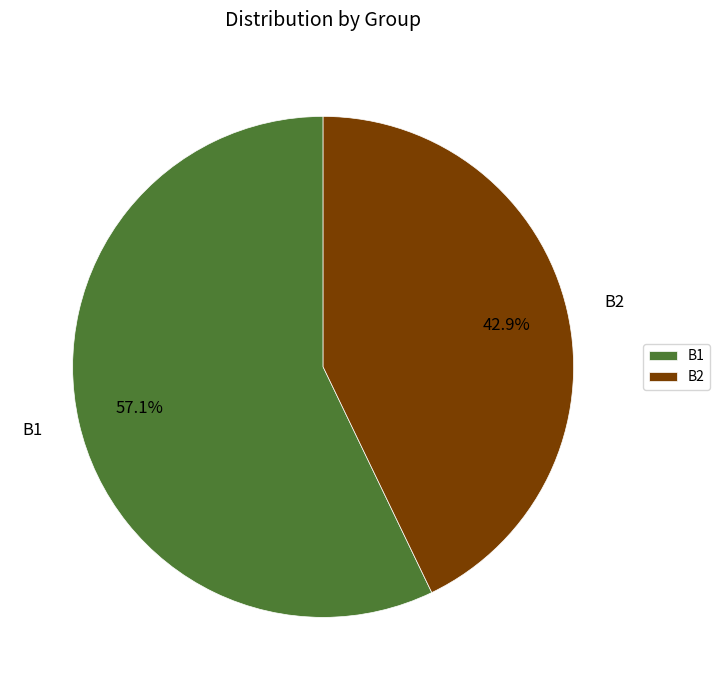

Between B1 and B2, which is larger?

B1